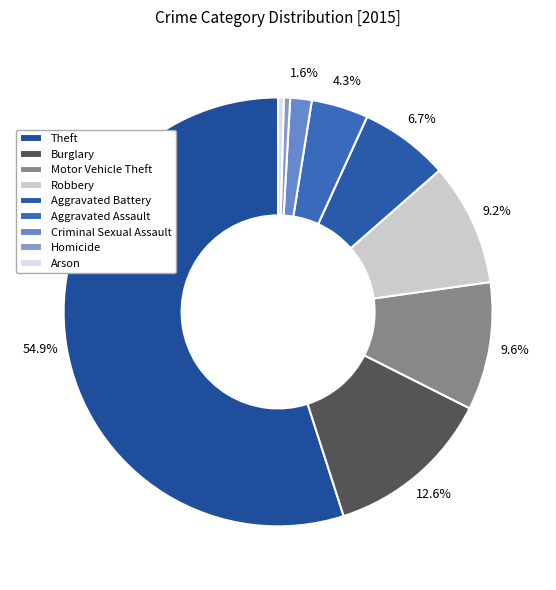

How many segments does this pie chart have?

9